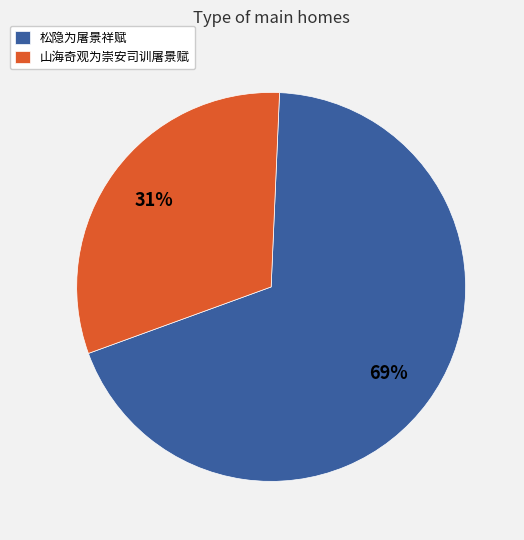

How many slices are in this pie chart?

2